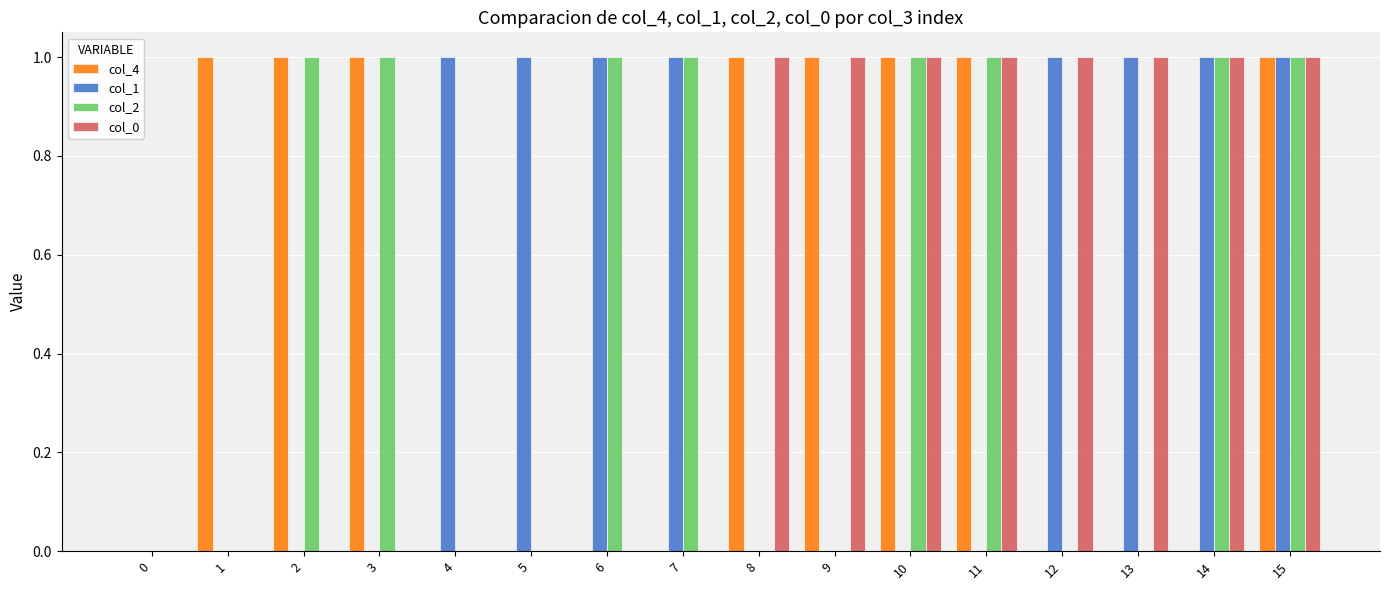

True or false: col_0 has a value of 0 at 3.

True